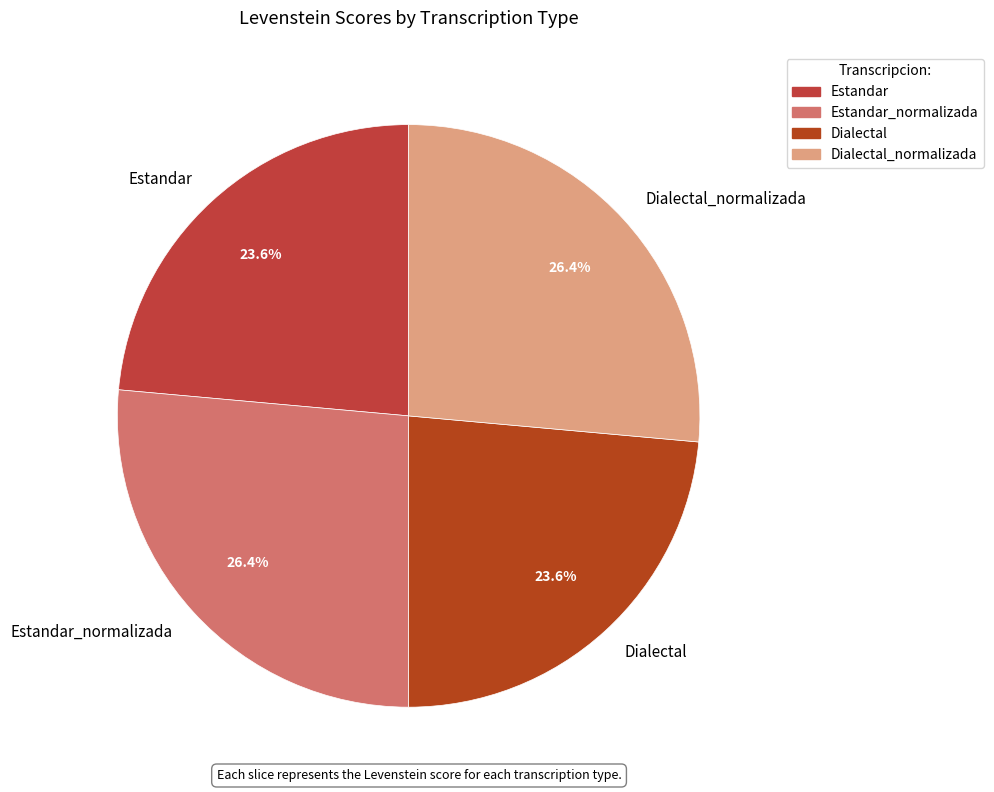

To the nearest percent, what is the combined percentage of Dialectal_normalizada and Estandar_normalizada?

53%